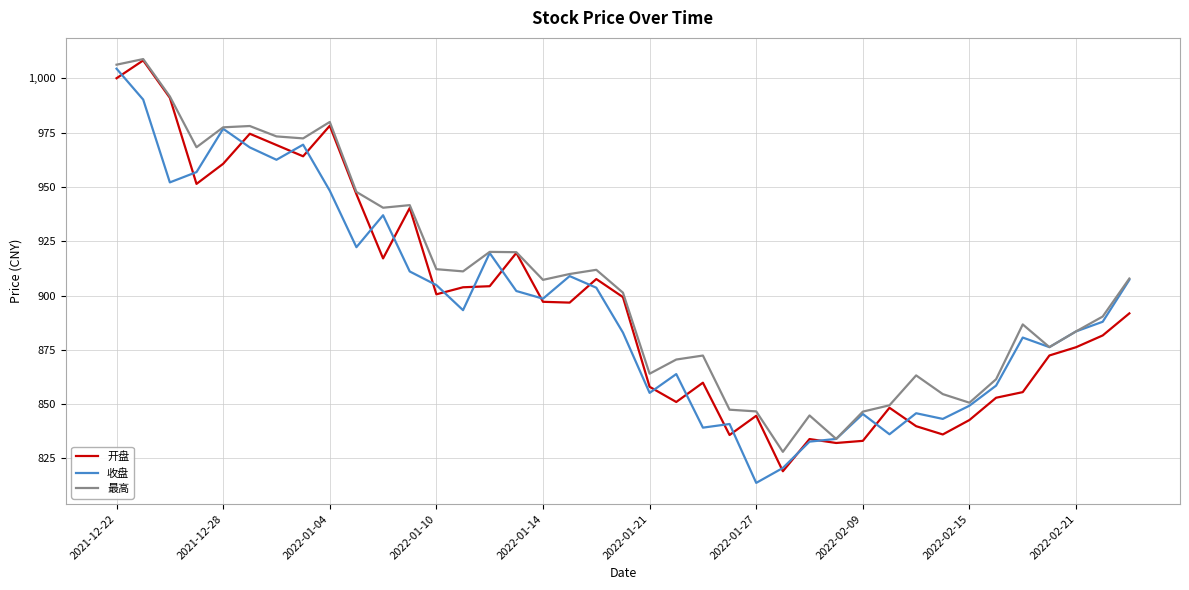

What is the minimum value shown in the chart?

813.8